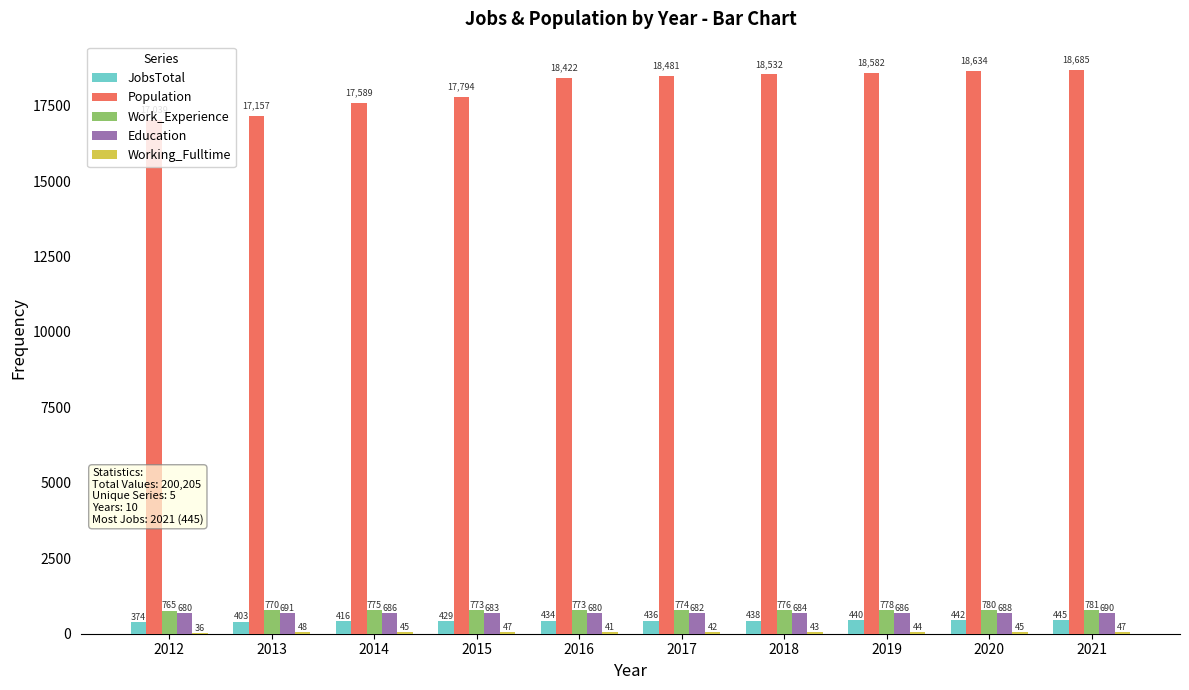

What is the greatest value displayed?

18685